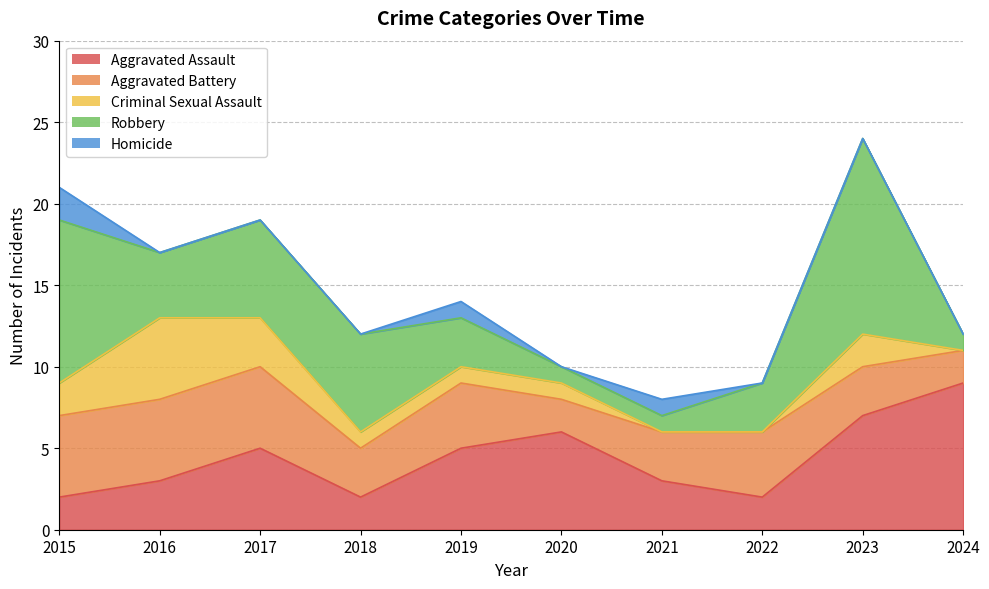

What are all the series names shown in the legend?

Aggravated Assault, Aggravated Battery, Criminal Sexual Assault, Robbery, Homicide